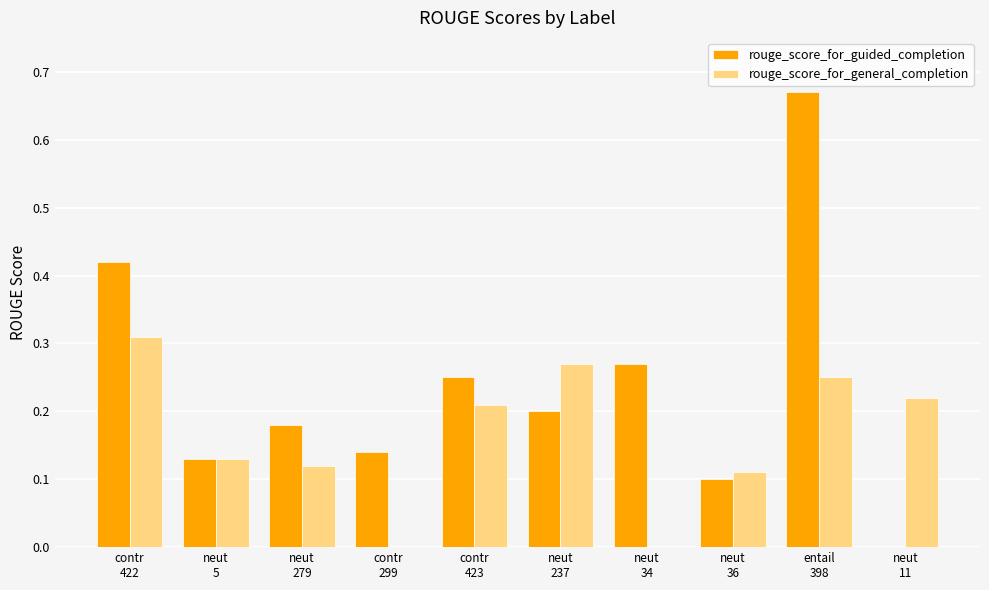

Which series has the largest total across all categories?

rouge_score_for_guided_completion